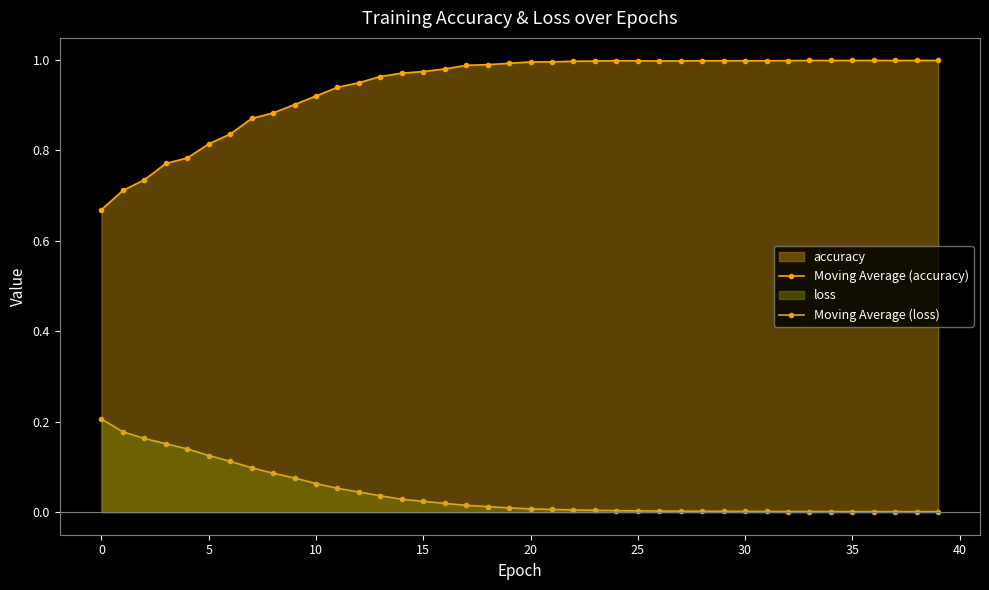

How many lines are shown in the chart?

2